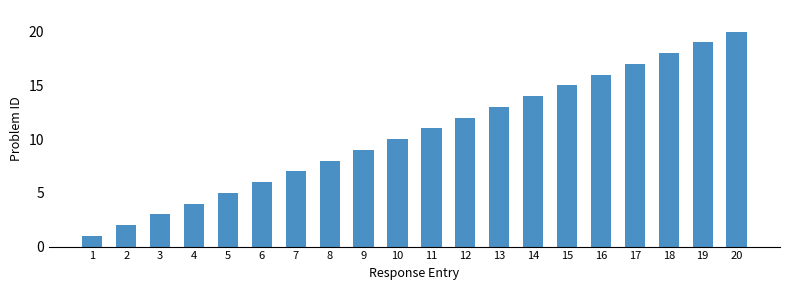

The value at 12 is 6. True or false?

False